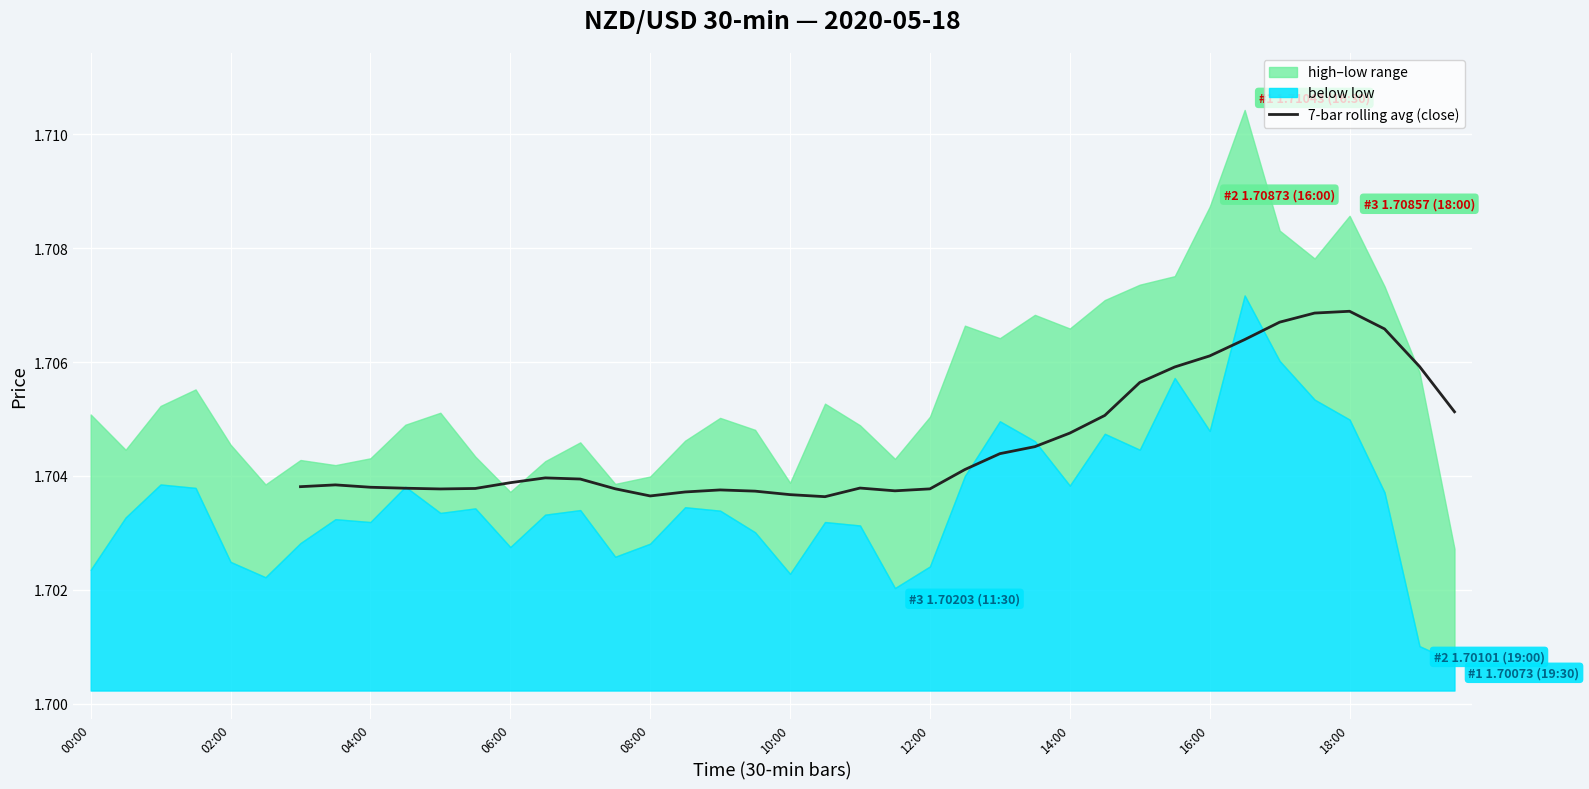

What is the sum of all values?

58.0